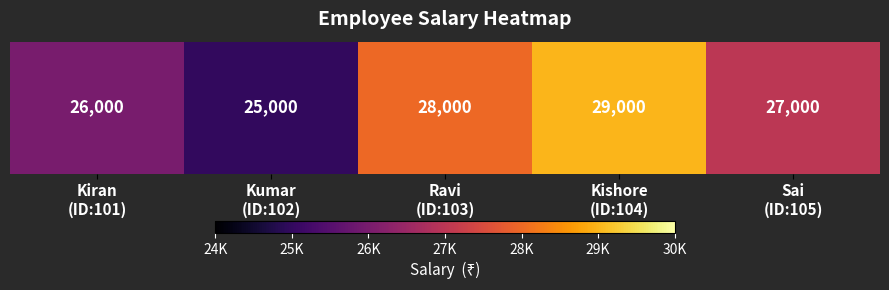

The value at Sai
(ID:105) is 43480. True or false?

False